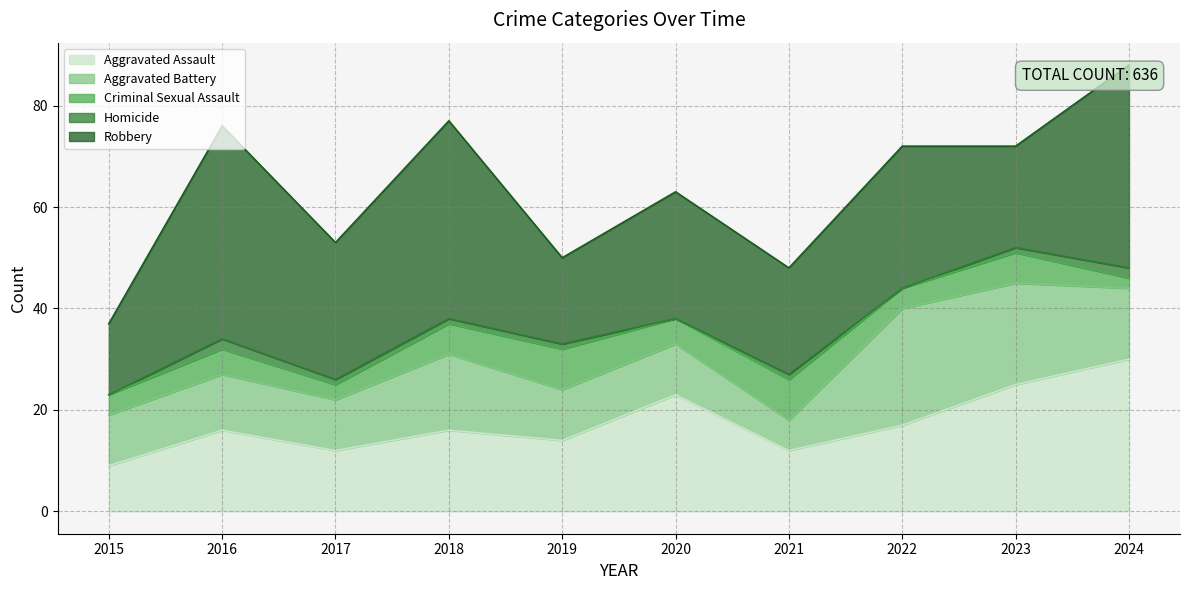

What are all the series names shown in the legend?

Aggravated Assault, Aggravated Battery, Criminal Sexual Assault, Homicide, Robbery